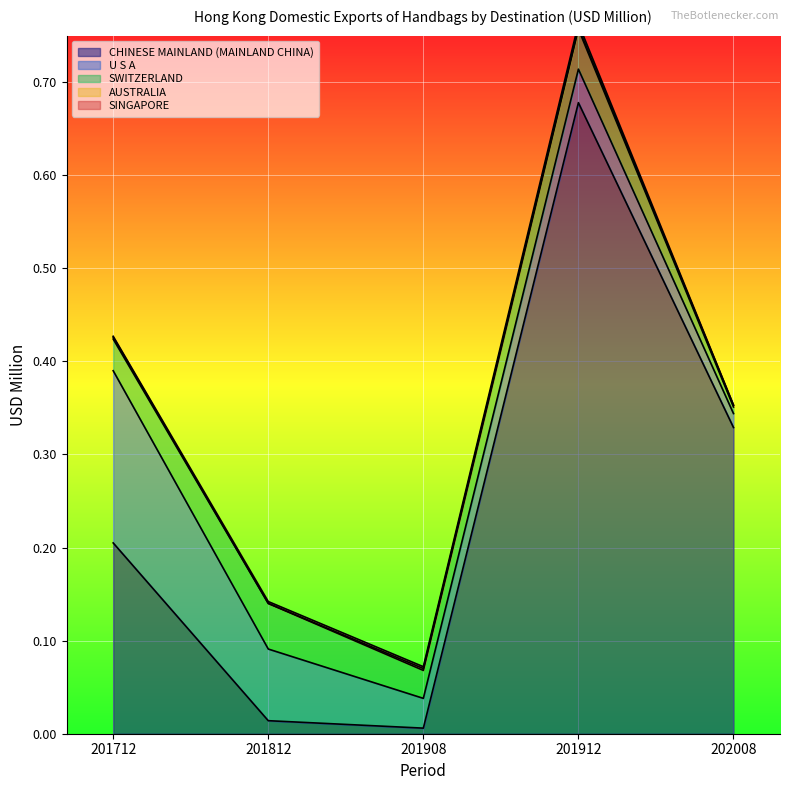

Which series has the widest spread of values?

CHINESE MAINLAND (MAINLAND CHINA)